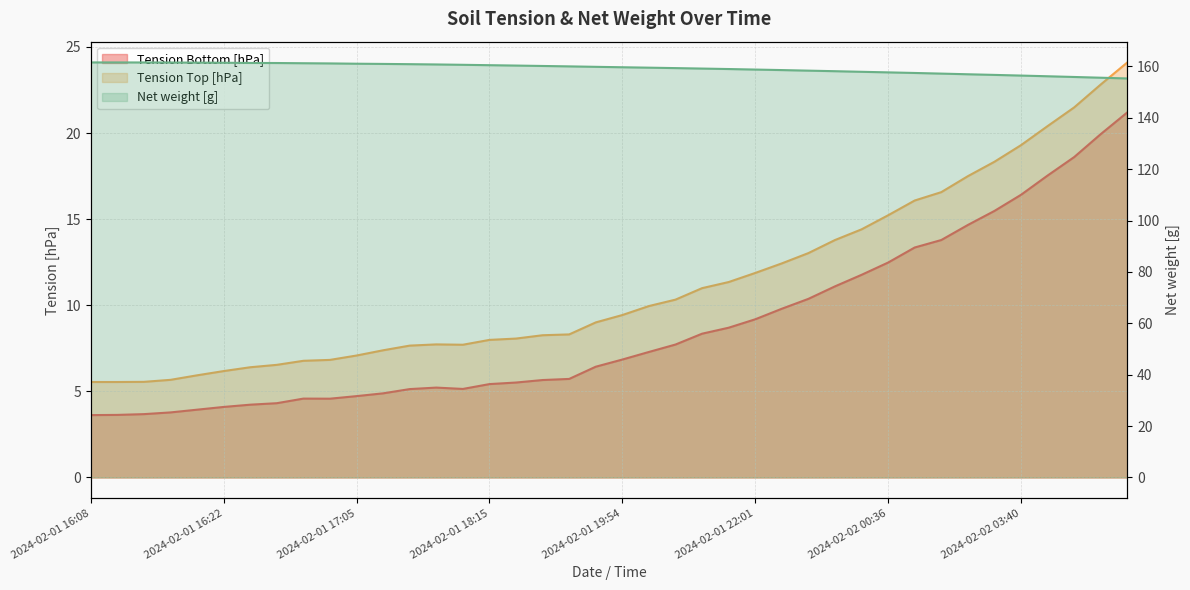

Reading right to left, extract all data points from this chart.

Tension Bottom [hPa]: 2024-02-02 06:27=21.2	2024-02-02 05:43=19.9	2024-02-02 05:01=18.6	2024-02-02 04:20=17.5	2024-02-02 03:40=16.4	2024-02-02 03:01=15.5	2024-02-02 02:23=14.7	2024-02-02 01:46=13.8	2024-02-02 01:11=13.4	2024-02-02 00:36=12.5	2024-02-02 00:03=11.8	2024-02-01 23:31=11.1	2024-02-01 23:00=10.4	2024-02-01 22:30=9.8	2024-02-01 22:01=9.2	2024-02-01 21:33=8.7	2024-02-01 21:07=8.3	2024-02-01 20:42=7.7	2024-02-01 20:17=7.3	2024-02-01 19:54=6.8	2024-02-01 19:32=6.4	2024-02-01 19:11=5.7	2024-02-01 18:51=5.7	2024-02-01 18:33=5.5	2024-02-01 18:15=5.4	2024-02-01 17:59=5.1	2024-02-01 17:44=5.2	2024-02-01 17:30=5.1	2024-02-01 17:17=4.9	2024-02-01 17:05=4.7	2024-02-01 16:54=4.6	2024-02-01 16:44=4.6	2024-02-01 16:36=4.3	2024-02-01 16:29=4.2	2024-02-01 16:22=4.1	2024-02-01 16:17=3.9	2024-02-01 16:13=3.8	2024-02-01 16:11=3.7	2024-02-01 16:09=3.6	2024-02-01 16:08=3.6
Tension Top [hPa]: 2024-02-02 06:27=24.1	2024-02-02 05:43=22.8	2024-02-02 05:01=21.5	2024-02-02 04:20=20.4	2024-02-02 03:40=19.3	2024-02-02 03:01=18.3	2024-02-02 02:23=17.5	2024-02-02 01:46=16.6	2024-02-02 01:11=16.1	2024-02-02 00:36=15.2	2024-02-02 00:03=14.4	2024-02-01 23:31=13.8	2024-02-01 23:00=13.0	2024-02-01 22:30=12.4	2024-02-01 22:01=11.9	2024-02-01 21:33=11.3	2024-02-01 21:07=11.0	2024-02-01 20:42=10.3	2024-02-01 20:17=10.0	2024-02-01 19:54=9.4	2024-02-01 19:32=9.0	2024-02-01 19:11=8.3	2024-02-01 18:51=8.3	2024-02-01 18:33=8.1	2024-02-01 18:15=8.0	2024-02-01 17:59=7.7	2024-02-01 17:44=7.7	2024-02-01 17:30=7.7	2024-02-01 17:17=7.4	2024-02-01 17:05=7.1	2024-02-01 16:54=6.8	2024-02-01 16:44=6.8	2024-02-01 16:36=6.5	2024-02-01 16:29=6.4	2024-02-01 16:22=6.2	2024-02-01 16:17=5.9	2024-02-01 16:13=5.7	2024-02-01 16:11=5.6	2024-02-01 16:09=5.5	2024-02-01 16:08=5.5
Net weight [g]: 2024-02-02 06:27=155.3	2024-02-02 05:43=155.6	2024-02-02 05:01=155.9	2024-02-02 04:20=156.1	2024-02-02 03:40=156.4	2024-02-02 03:01=156.7	2024-02-02 02:23=156.9	2024-02-02 01:46=157.2	2024-02-02 01:11=157.4	2024-02-02 00:36=157.7	2024-02-02 00:03=157.9	2024-02-01 23:31=158.1	2024-02-01 23:00=158.3	2024-02-01 22:30=158.5	2024-02-01 22:01=158.8	2024-02-01 21:33=159.0	2024-02-01 21:07=159.1	2024-02-01 20:42=159.3	2024-02-01 20:17=159.5	2024-02-01 19:54=159.6	2024-02-01 19:32=159.8	2024-02-01 19:11=160.0	2024-02-01 18:51=160.1	2024-02-01 18:33=160.3	2024-02-01 18:15=160.5	2024-02-01 17:59=160.6	2024-02-01 17:44=160.7	2024-02-01 17:30=160.9	2024-02-01 17:17=160.9	2024-02-01 17:05=161.0	2024-02-01 16:54=161.1	2024-02-01 16:44=161.2	2024-02-01 16:36=161.3	2024-02-01 16:29=161.3	2024-02-01 16:22=161.4	2024-02-01 16:17=161.4	2024-02-01 16:13=161.5	2024-02-01 16:11=161.5	2024-02-01 16:09=161.5	2024-02-01 16:08=161.5